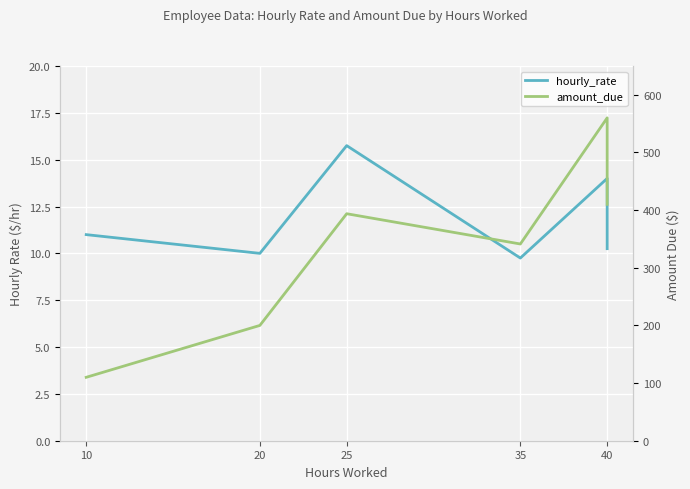

At 20, list the series in order from smallest to largest.

hourly_rate, amount_due